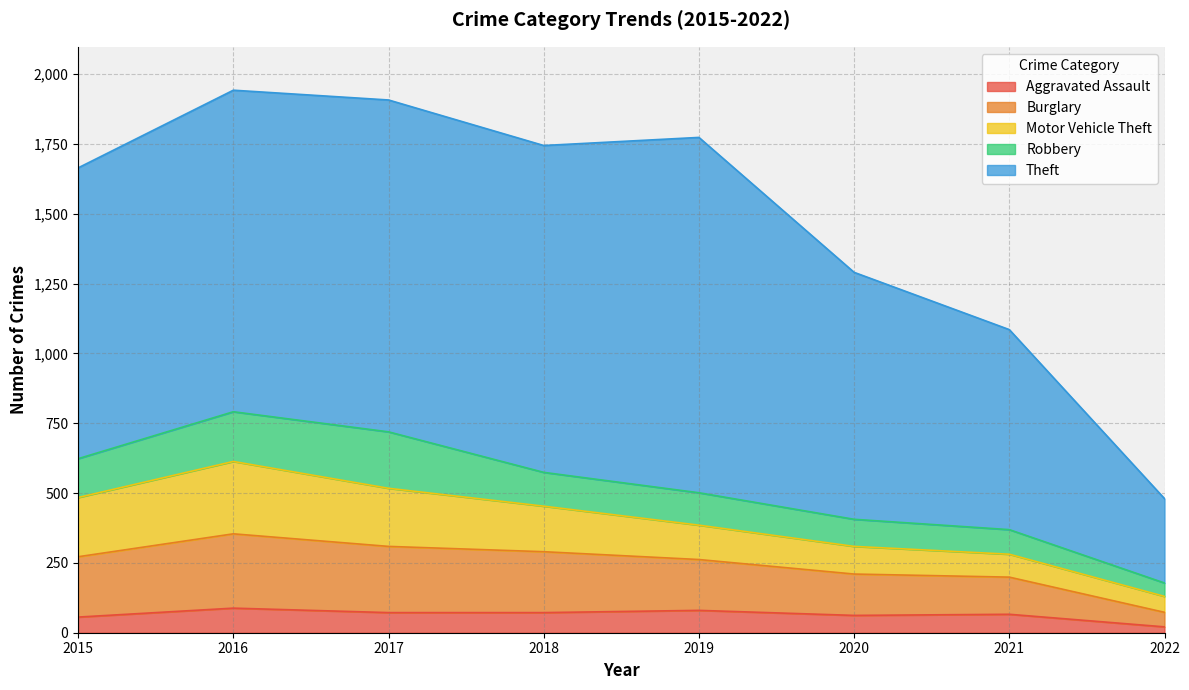

How many lines are shown in the chart?

5